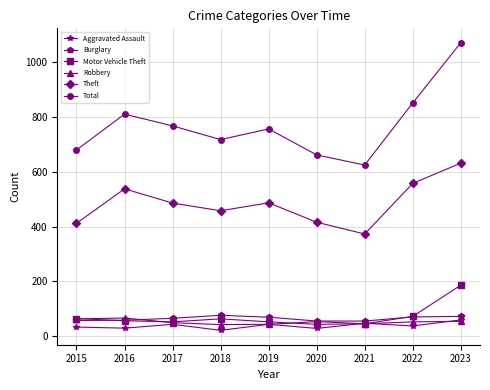

What is the maximum value for Theft?

632